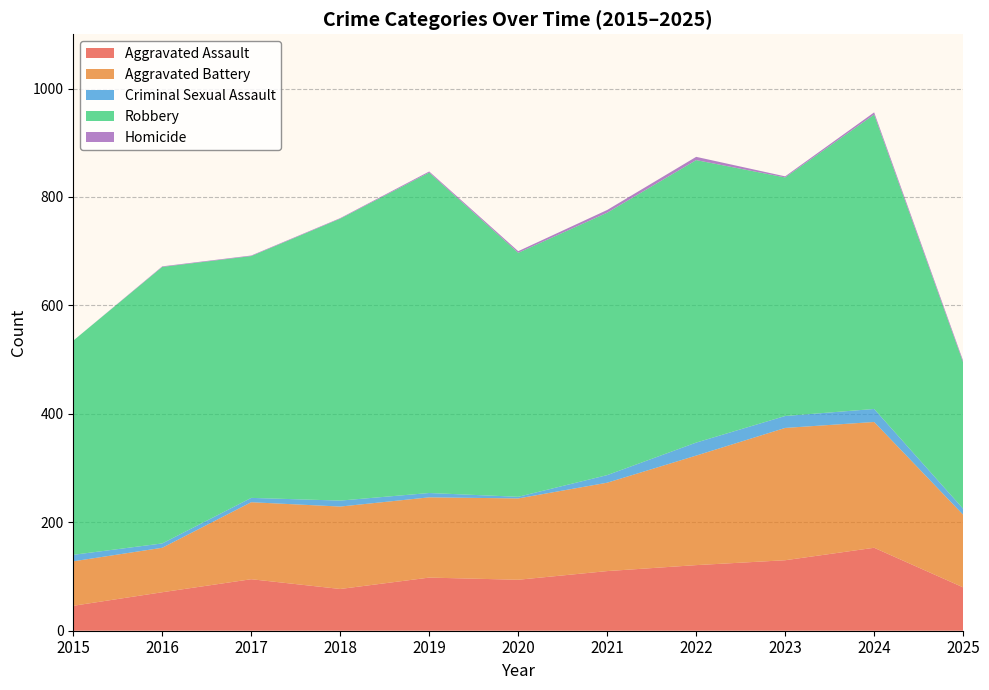

Reading left to right, extract all data points from this chart.

Aggravated Assault: 2015=46	2016=71	2017=95	2018=77	2019=98	2020=94	2021=110	2022=121	2023=130	2024=153	2025=80
Aggravated Battery: 2015=82	2016=82	2017=142	2018=152	2019=148	2020=150	2021=163	2022=202	2023=244	2024=232	2025=134
Criminal Sexual Assault: 2015=12	2016=8	2017=8	2018=11	2019=8	2020=3	2021=14	2022=24	2023=22	2024=24	2025=11
Robbery: 2015=395	2016=510	2017=446	2018=520	2019=591	2020=450	2021=484	2022=521	2023=440	2024=543	2025=270
Homicide: 2015=0	2016=1	2017=1	2018=1	2019=2	2020=3	2021=5	2022=6	2023=2	2024=4	2025=3